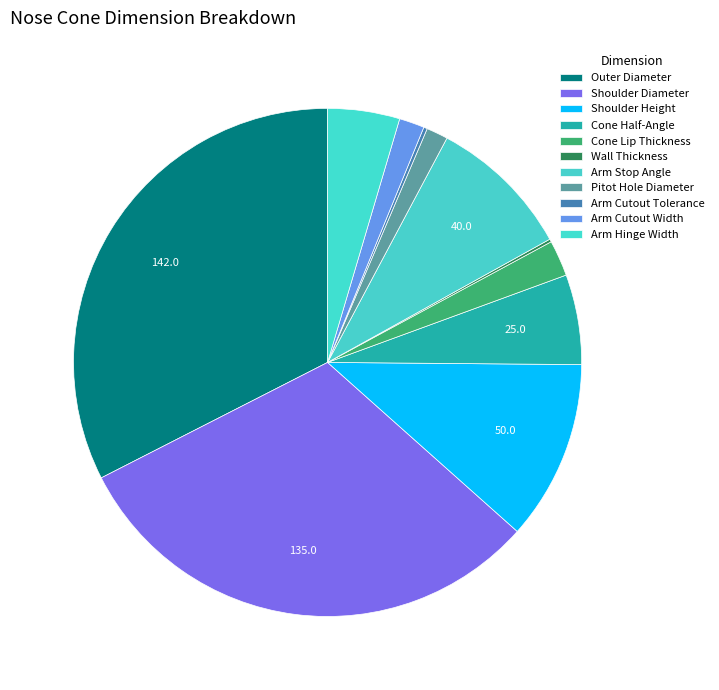

True or false: Cone Half-Angle accounts for 6% of the total.

True